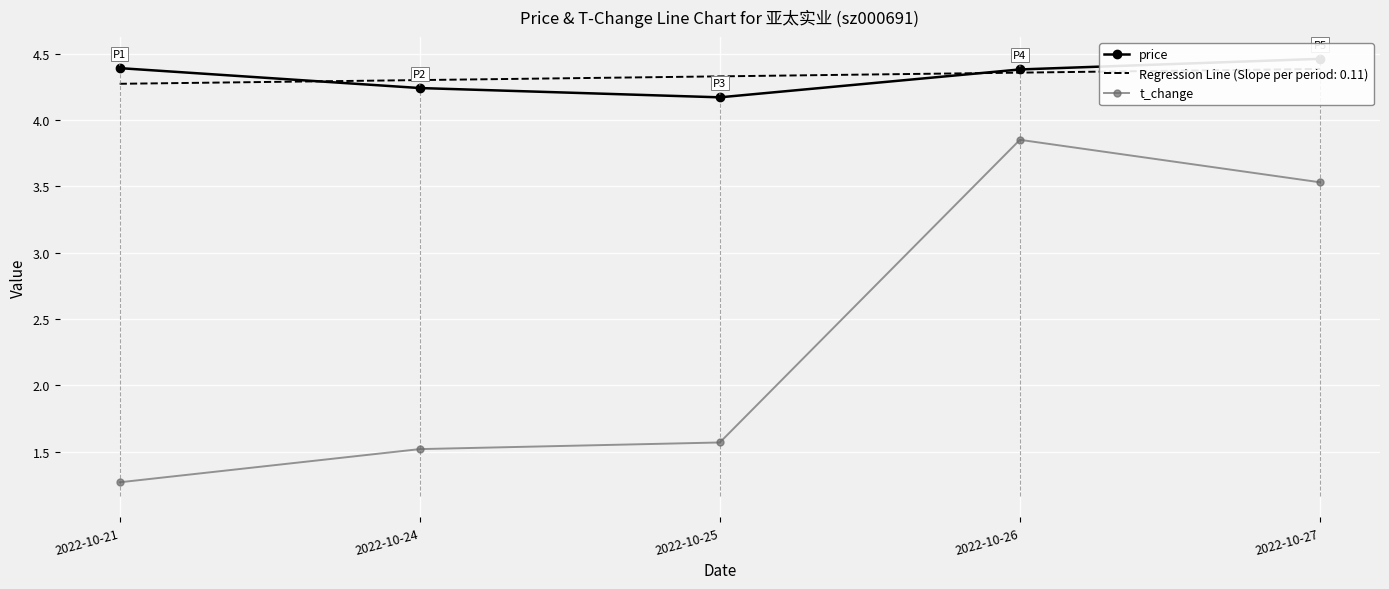

What is the maximum value for t_change?

3.9